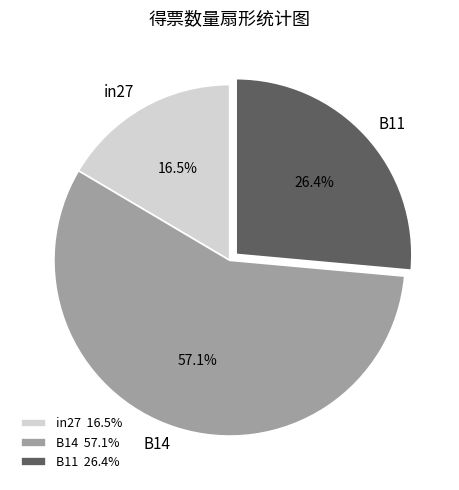

Is the sum of in27 and B14 greater than half?

Yes